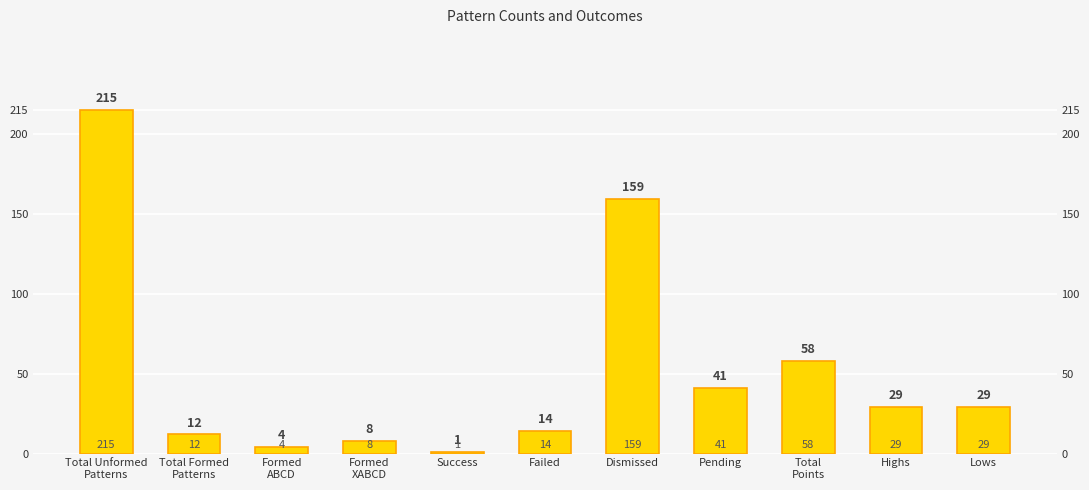

What is the minimum value shown in the chart?

1